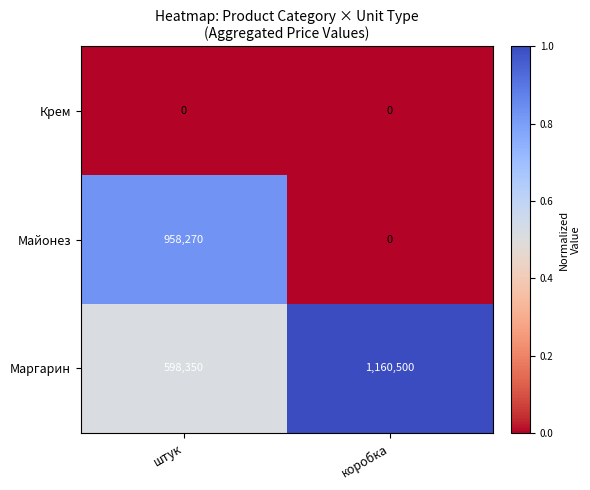

True or false: Маргарин has a value of 782416 at коробка.

False